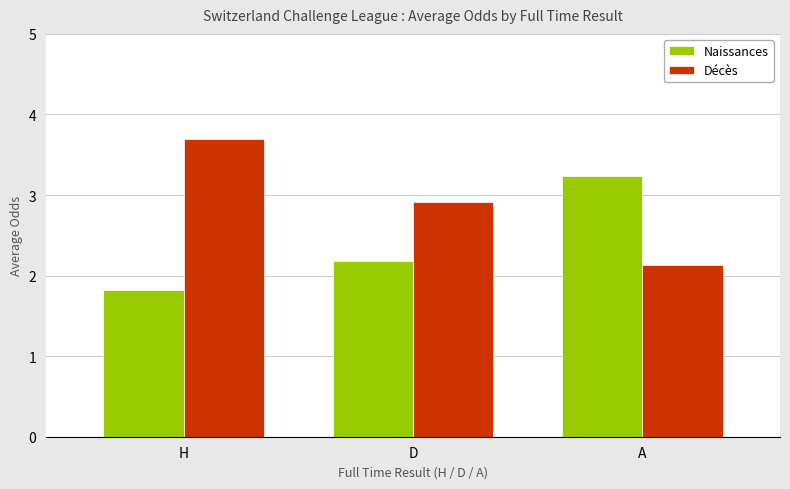

Where does the Naissances series first go above 2?

D